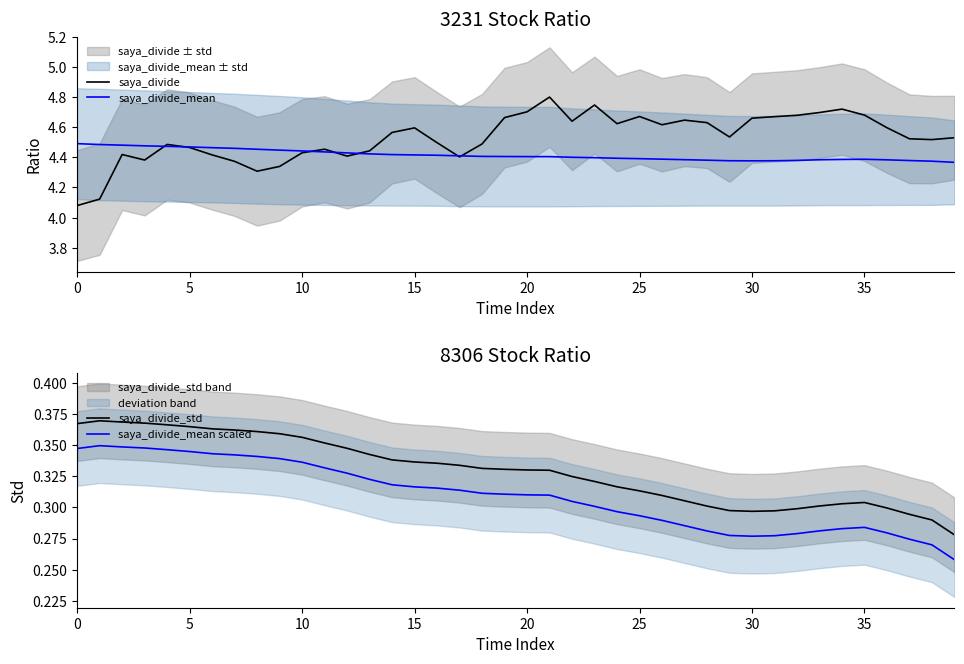

True or false: saya_divide_std and saya_divide_mean scaled intersect in this chart.

False